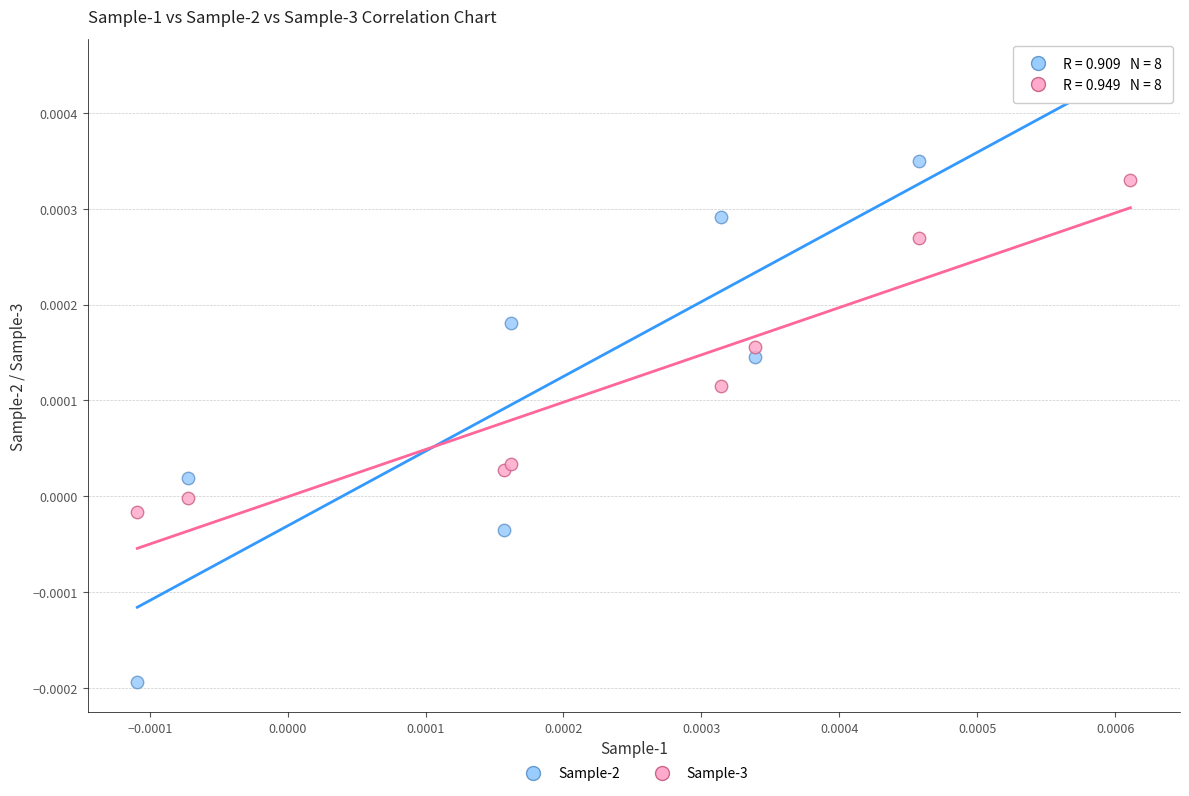

Which series contains the lowest Y value?

Sample-2